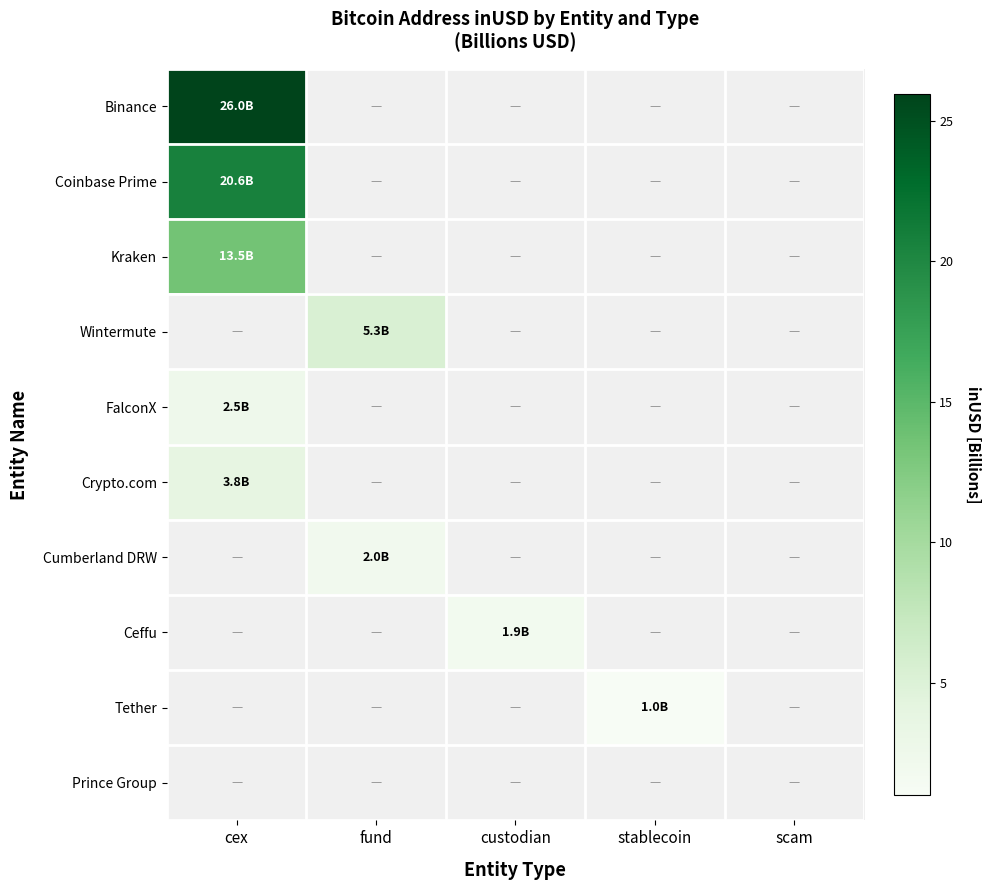

How many categories are shown in the chart?

5